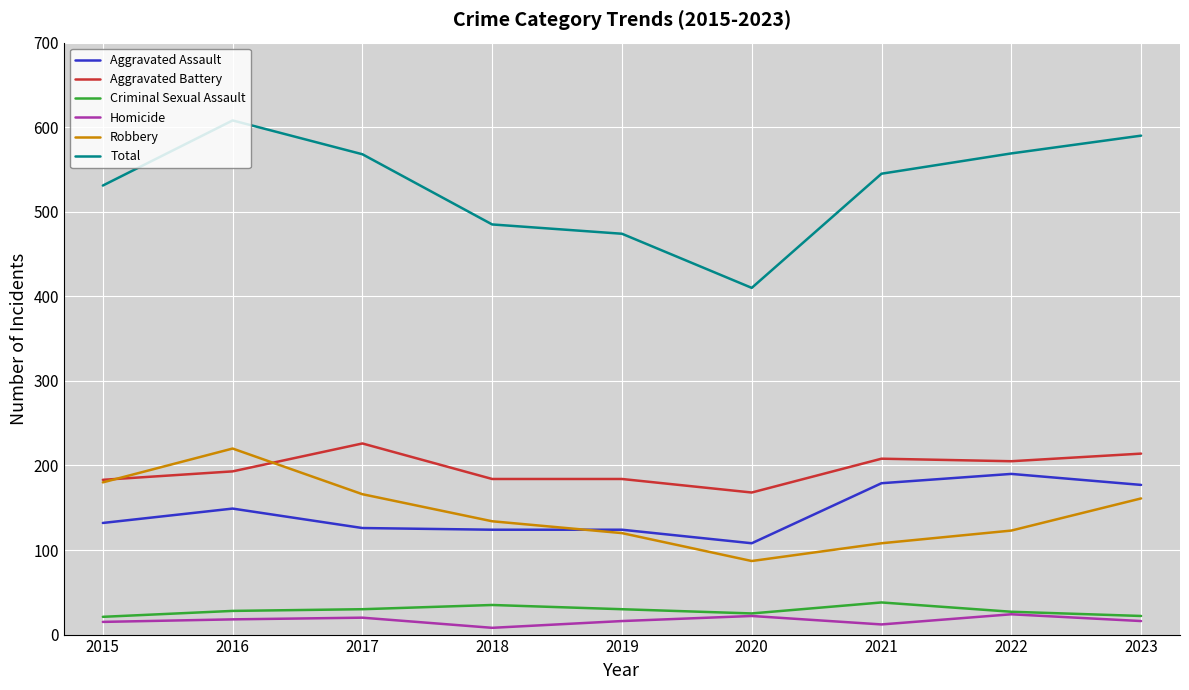

True or false: Aggravated Battery and Homicide cross at least once.

False